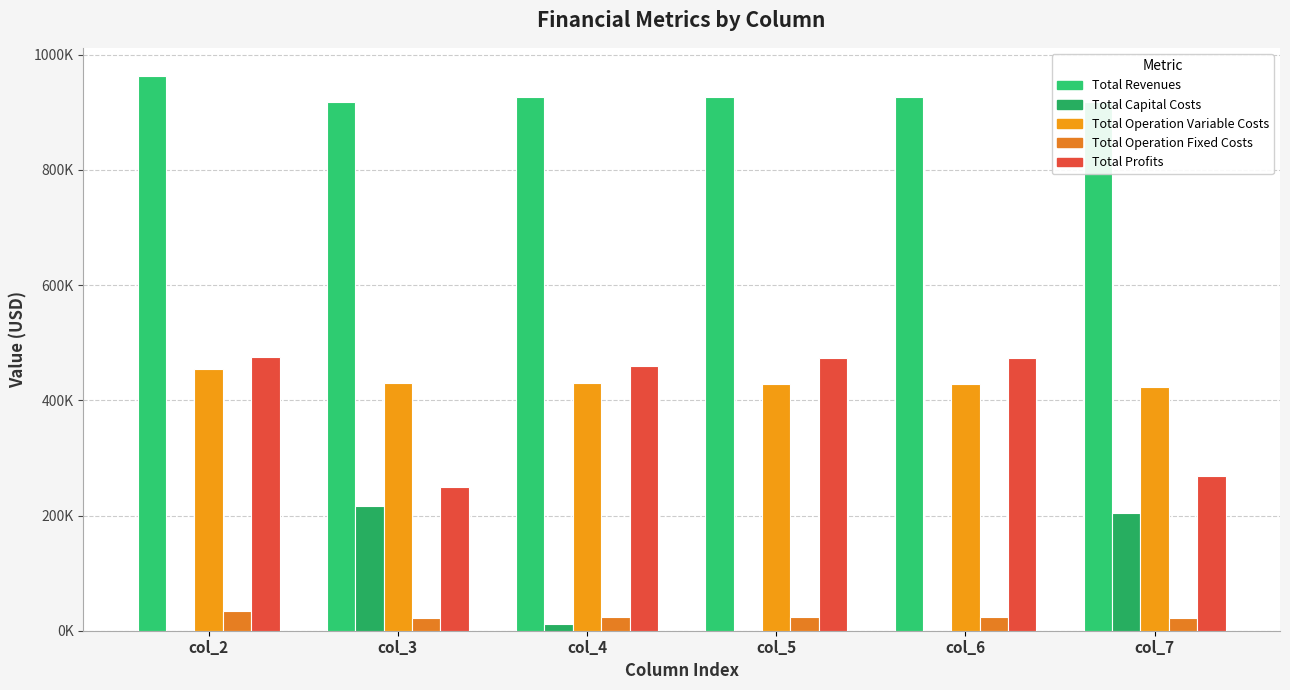

The value of Total Operation Variable Costs at col_6 is 718308.7. True or false?

False